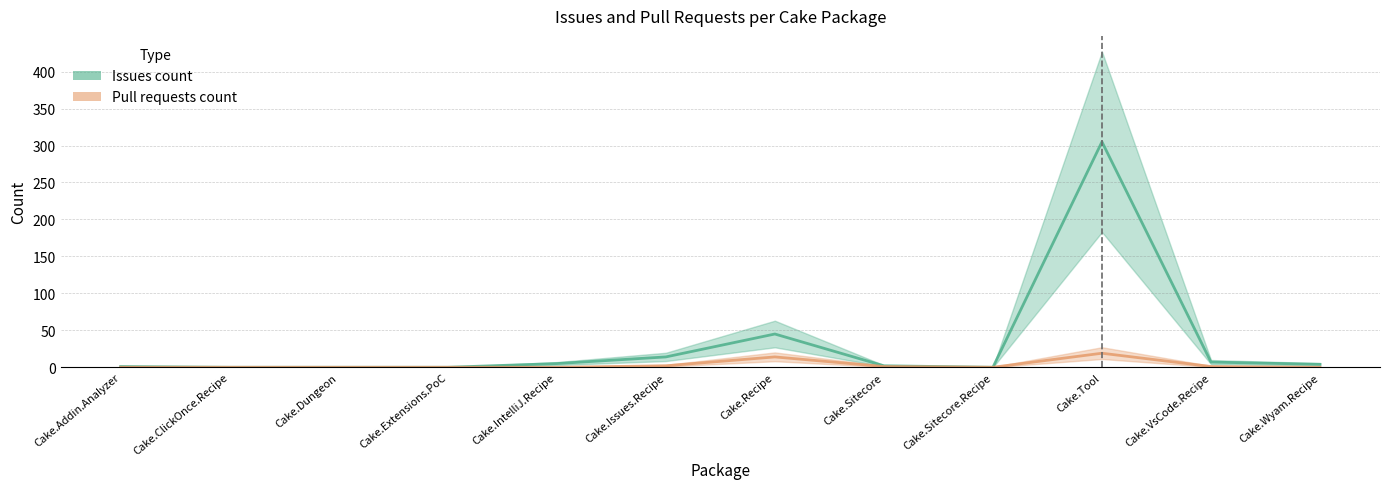

What is the total value across all series at Cake.Addin.Analyzer?

1